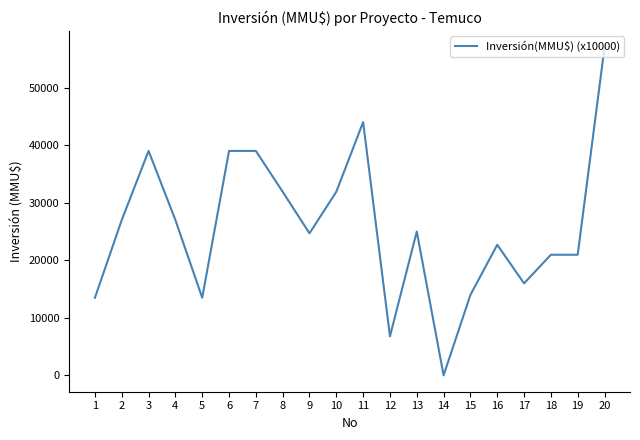

What is the maximum value shown in the chart?

57000